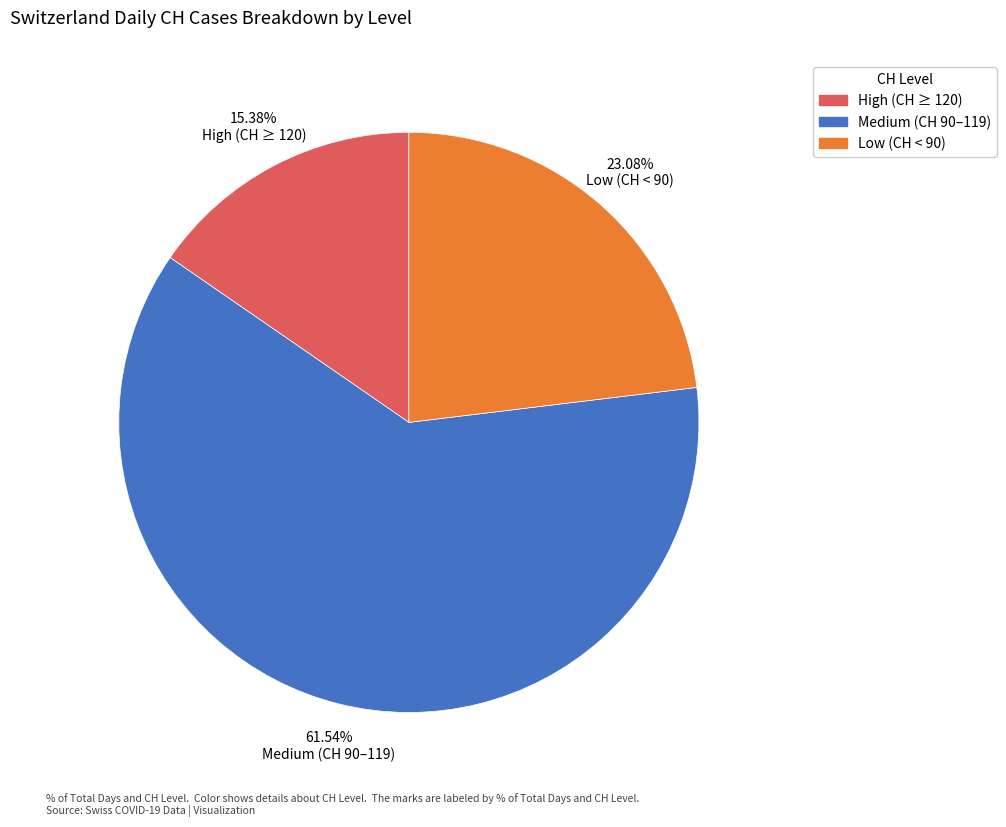

To the nearest percent, what is the difference between the largest and smallest slice percentages?

46%